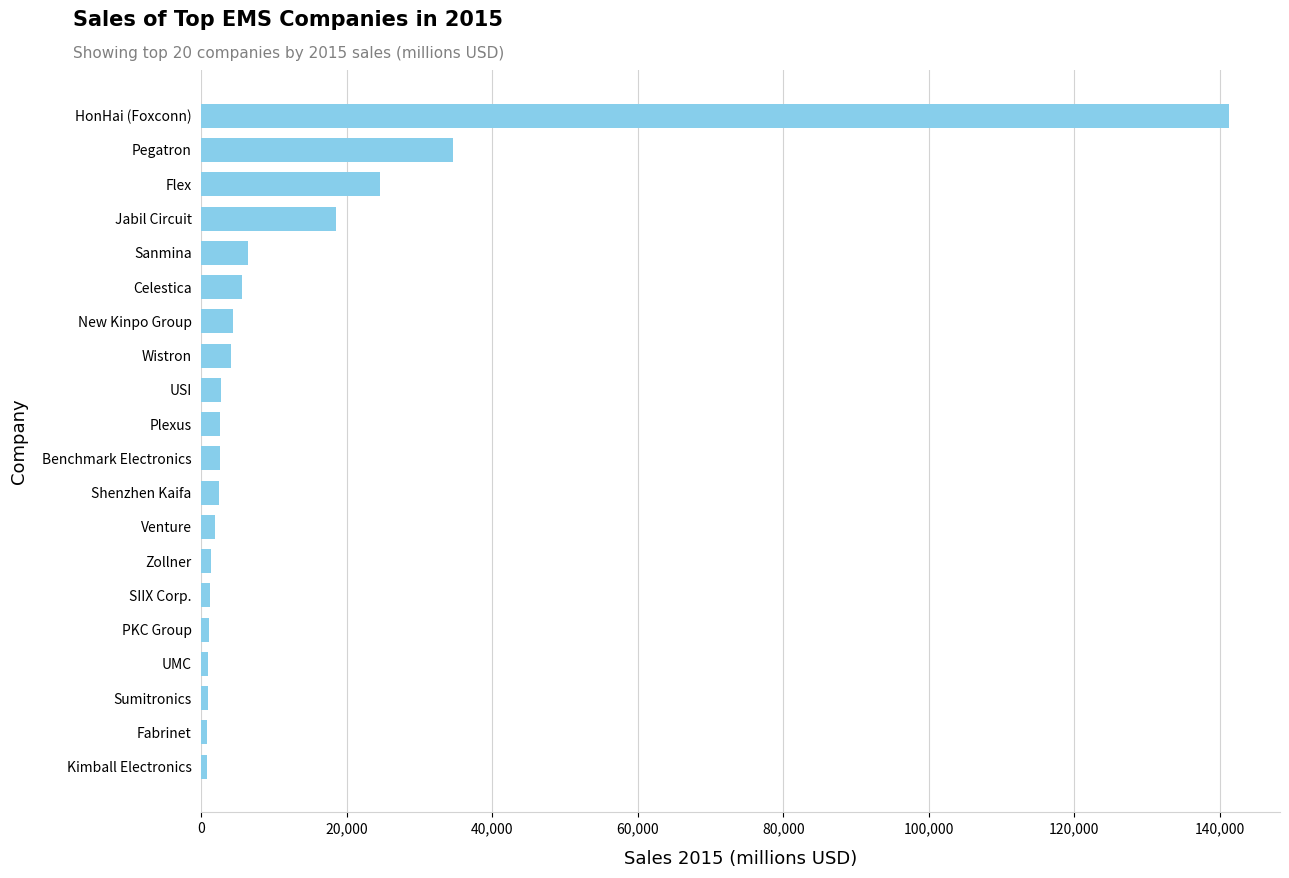

The chart shows a value of 141227 at HonHai (Foxconn). True or false?

True